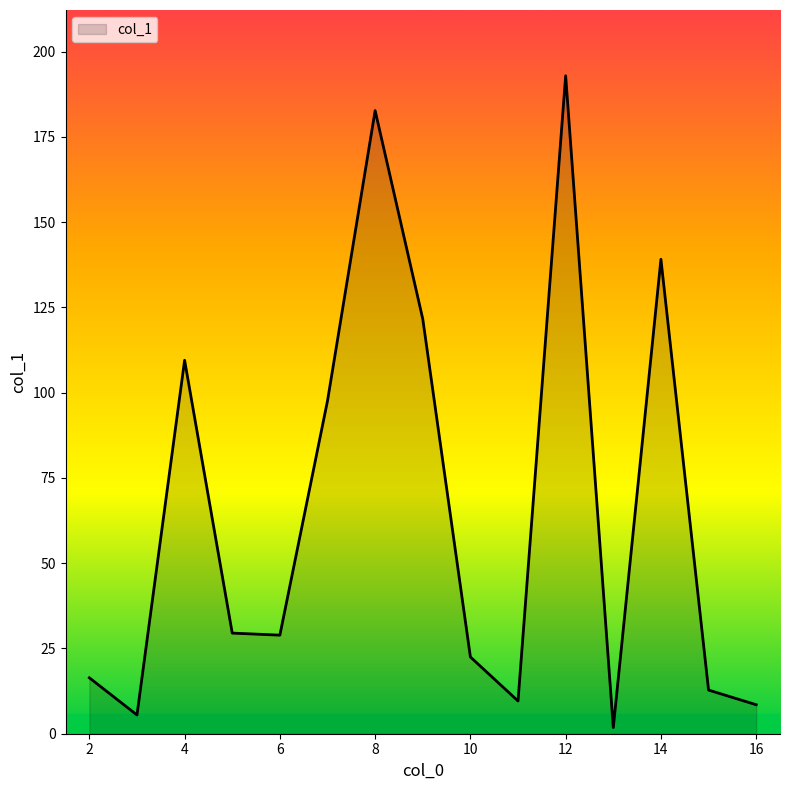

What is the difference between the maximum and minimum values?

191.1